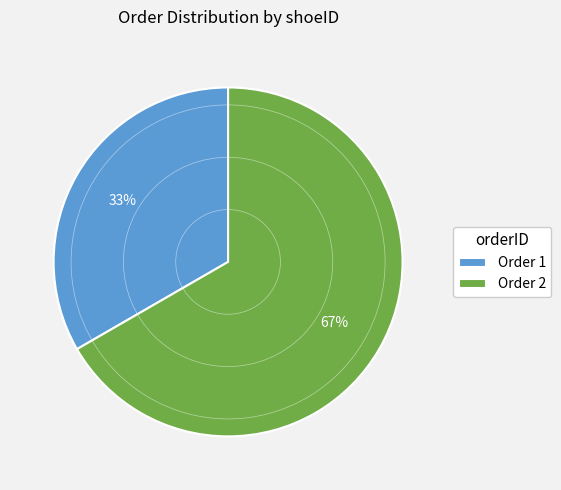

Rank the categories by value from highest to lowest.

Order 2, Order 1